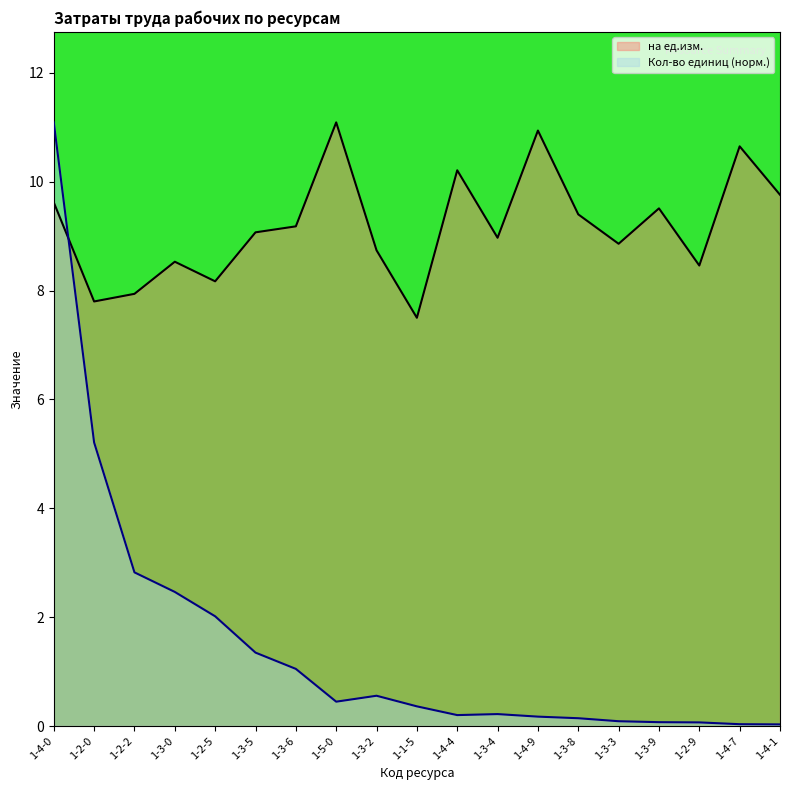

What is the difference between the highest and lowest values at 1-5-0?

10.6